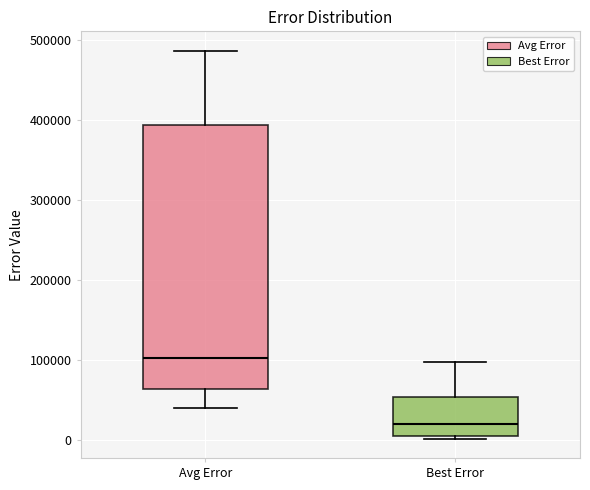

Comparing the boxes themselves (not the whiskers), which one is the tallest?

Avg Error